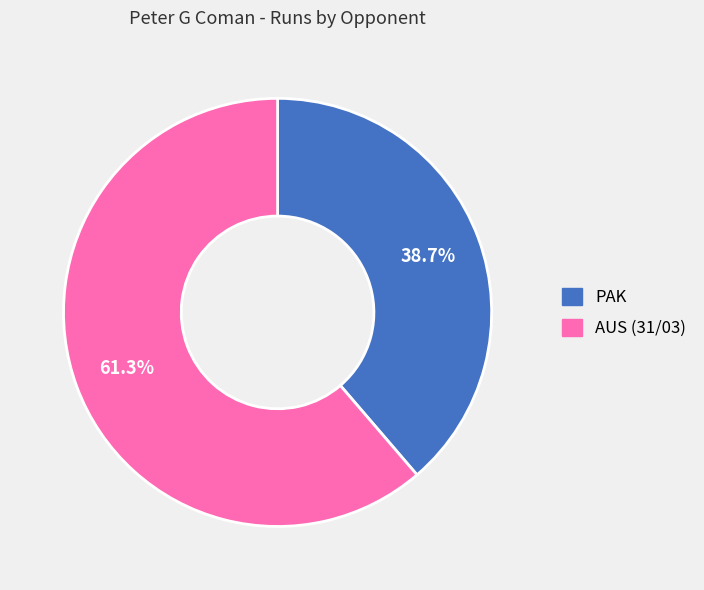

Does any single category account for the majority?

Yes